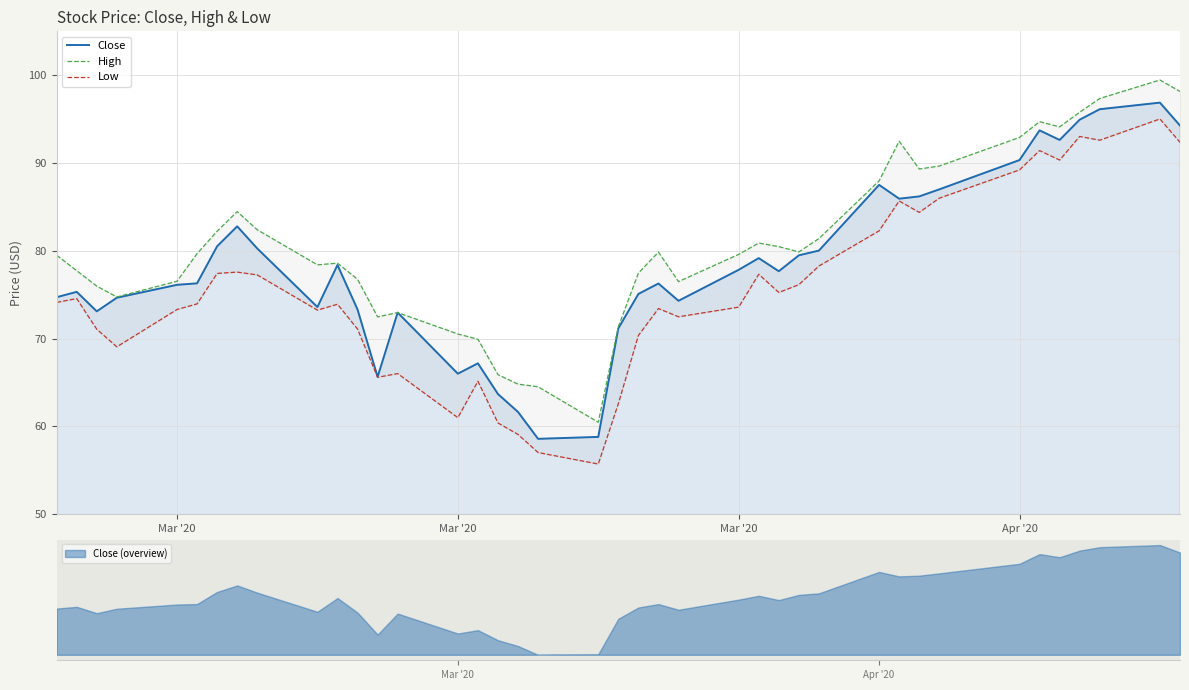

How many series are shown in this chart?

3